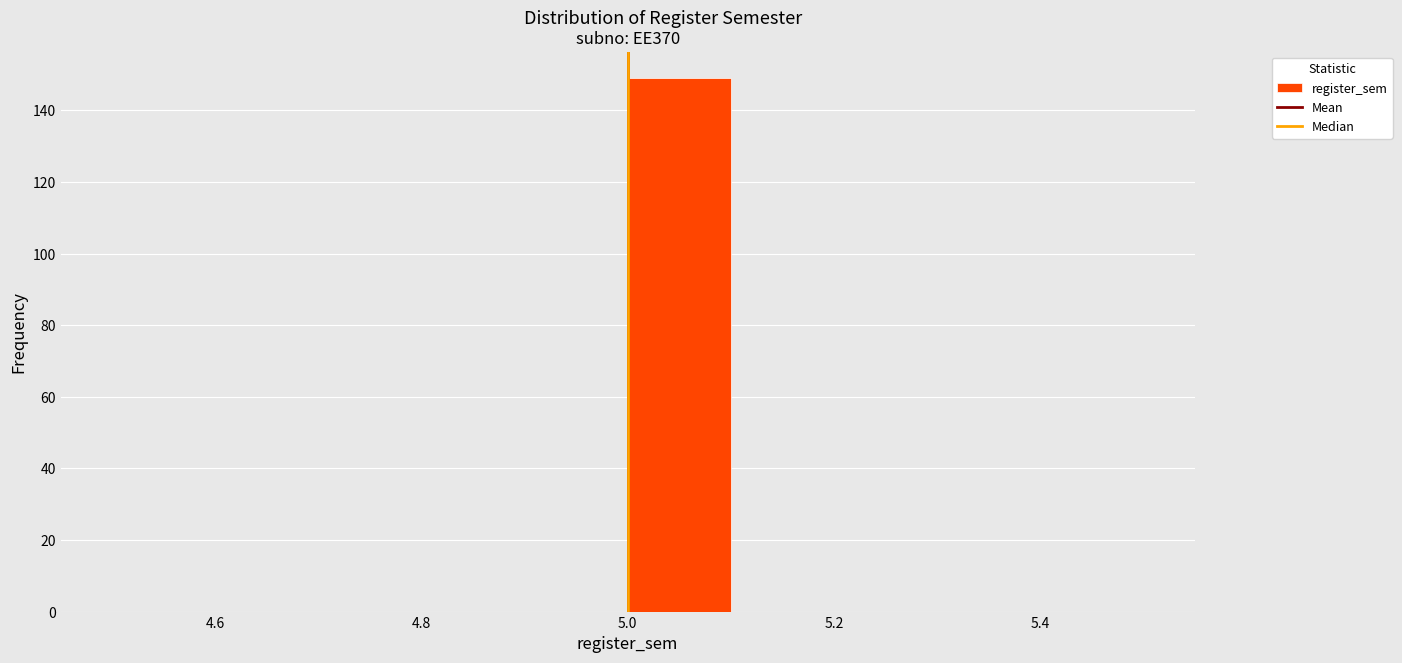

Reading left to right, list every bar in this chart as the range it spans on the x-axis followed by its height. The values are not printed on the chart, so give them approximately, as read against the axis.

4.5 to 4.6: 0
4.6 to 4.7: 0
4.7 to 4.8: 0
4.8 to 4.9: 0
4.9 to 5.0: 0
5.0 to 5.1: 150
5.1 to 5.2: 0
5.2 to 5.3: 0
5.3 to 5.4: 0
5.4 to 5.5: 0